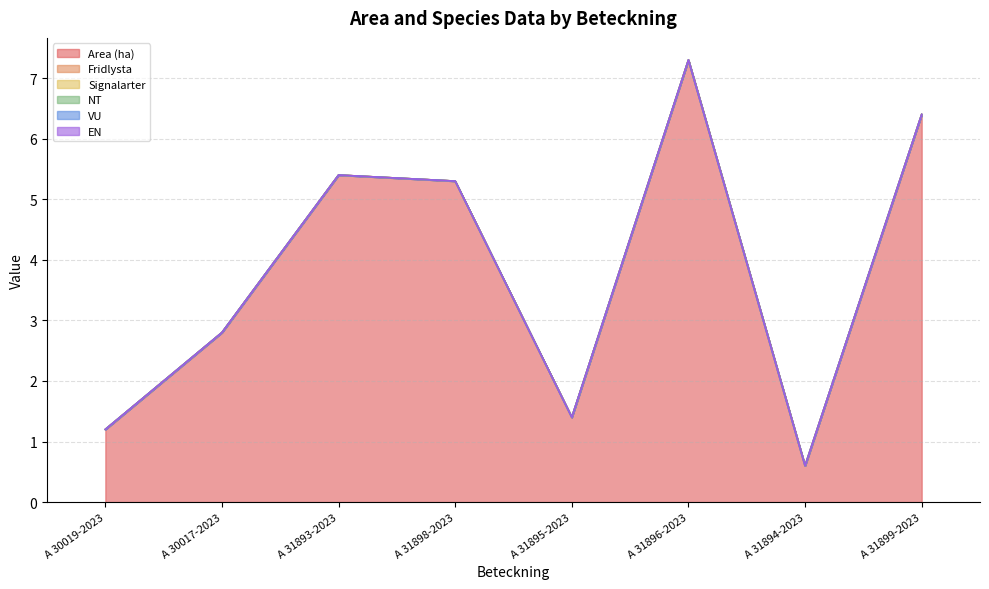

Reading left to right, what are all the values shown in this chart?

Area (ha): 1.2	2.8	5.4	5.3	1.4	7.3	0.6	6.4
Fridlysta: 0.0	0.0	0.0	0.0	0.0	0.0	0.0	0.0
Signalarter: 0.0	0.0	0.0	0.0	0.0	0.0	0.0	0.0
NT: 0.0	0.0	0.0	0.0	0.0	0.0	0.0	0.0
VU: 0.0	0.0	0.0	0.0	0.0	0.0	0.0	0.0
EN: 0.0	0.0	0.0	0.0	0.0	0.0	0.0	0.0